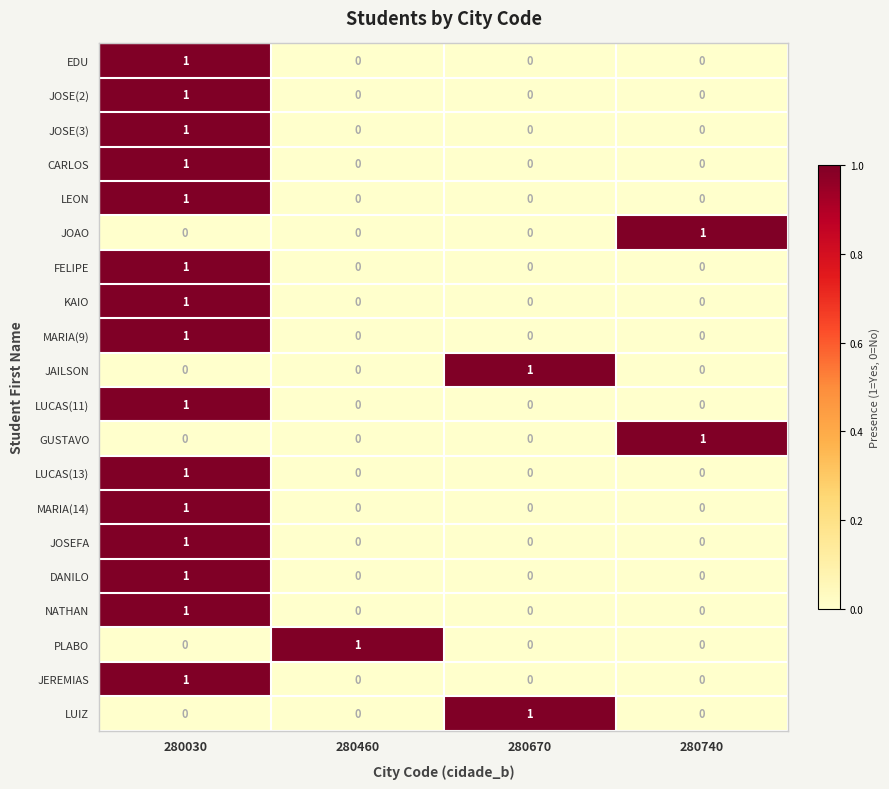

What is the total value across all series at 280030?

15